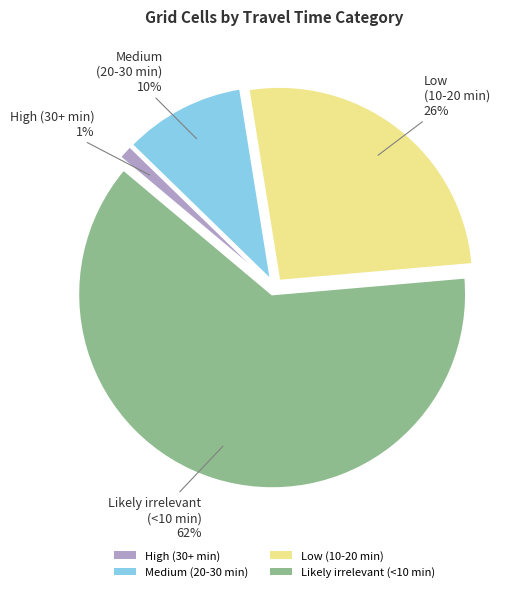

What is the largest slice in the pie chart?

Likely irrelevant (<10 min)